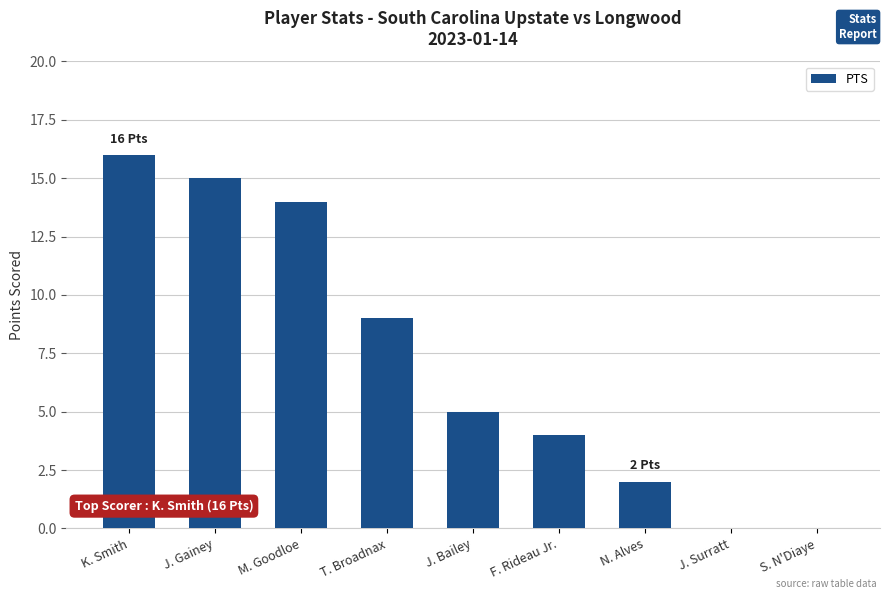

Read the value at J. Gainey.

15